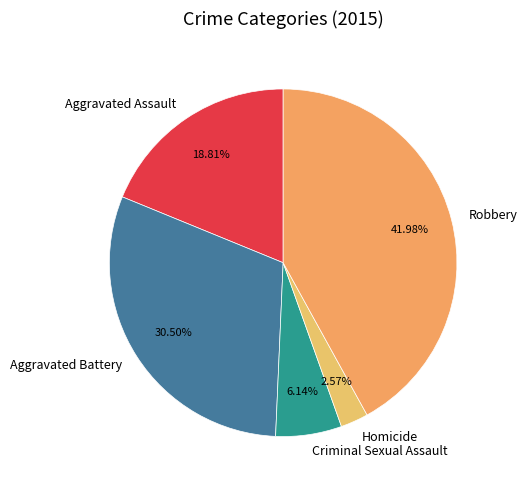

Is it true that Criminal Sexual Assault is 16% of the pie?

False